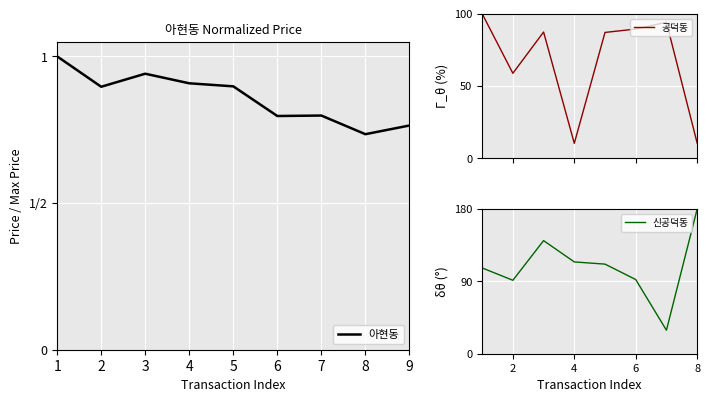

What is the difference between the maximum and minimum values in the 공덕동 series?

89.6